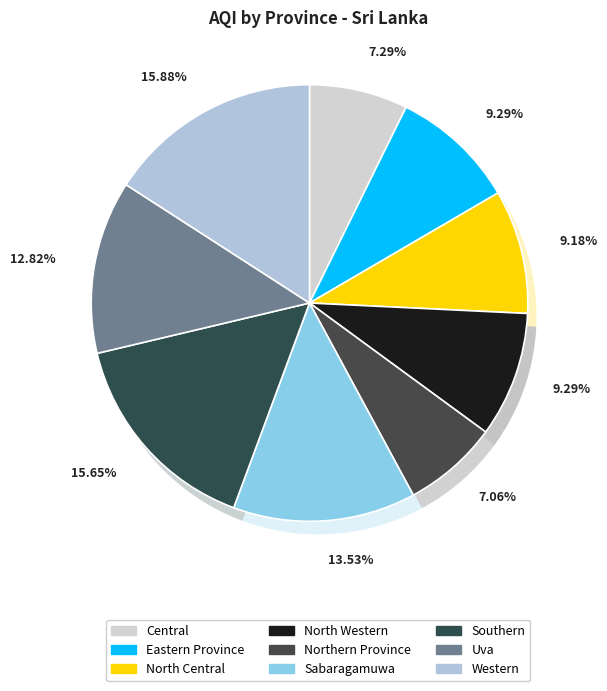

To the nearest percent, what is the difference between the North Central and Central slice percentages?

2%